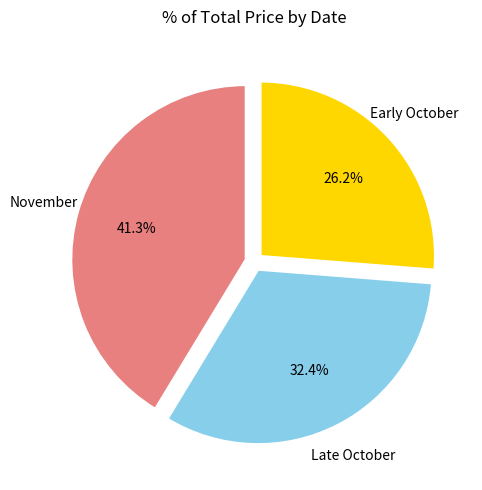

Is there a majority slice in this chart?

No